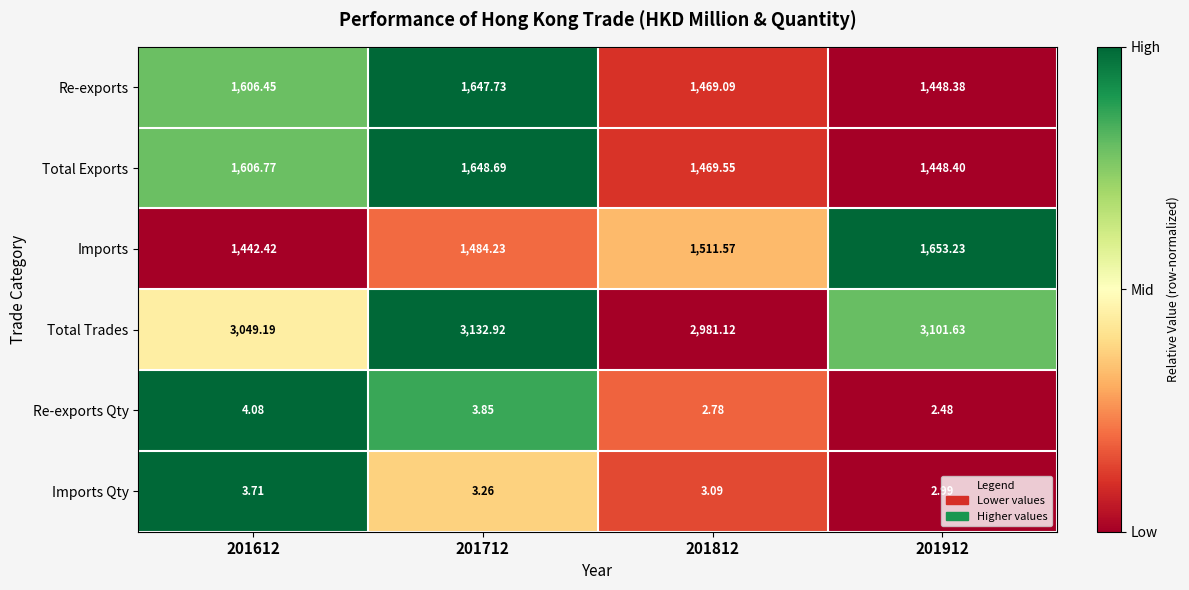

Which series has the largest total across all categories?

Total Trades